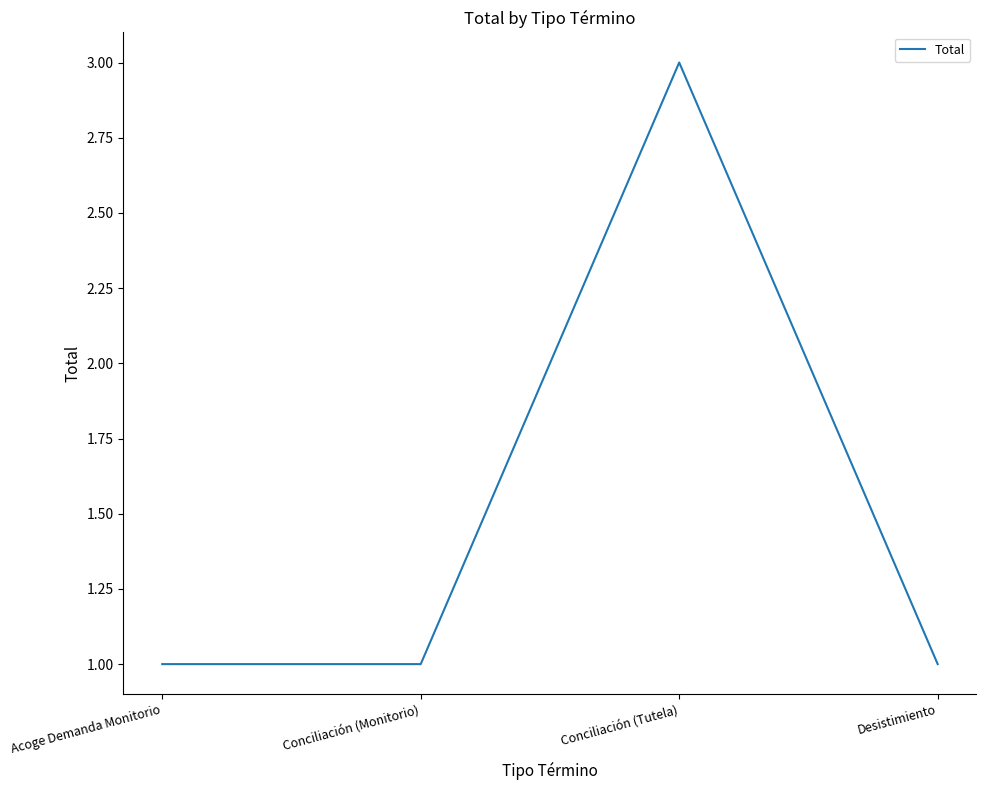

Where is the first local maximum?

Conciliación (Tutela)